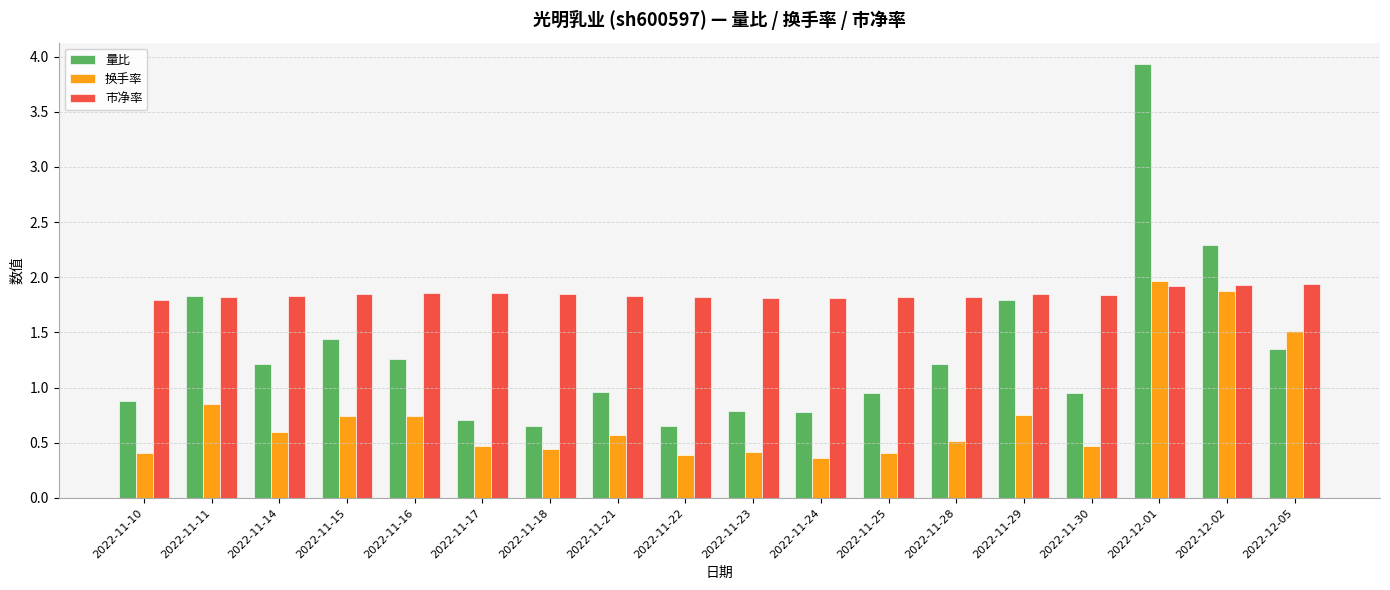

Reading left to right, extract all data points from this chart.

量比: 2022-11-10=0.9	2022-11-11=1.8	2022-11-14=1.2	2022-11-15=1.4	2022-11-16=1.3	2022-11-17=0.7	2022-11-18=0.7	2022-11-21=1.0	2022-11-22=0.7	2022-11-23=0.8	2022-11-24=0.8	2022-11-25=0.9	2022-11-28=1.2	2022-11-29=1.8	2022-11-30=0.9	2022-12-01=3.9	2022-12-02=2.3	2022-12-05=1.4
换手率: 2022-11-10=0.4	2022-11-11=0.8	2022-11-14=0.6	2022-11-15=0.7	2022-11-16=0.7	2022-11-17=0.5	2022-11-18=0.4	2022-11-21=0.6	2022-11-22=0.4	2022-11-23=0.4	2022-11-24=0.4	2022-11-25=0.4	2022-11-28=0.5	2022-11-29=0.8	2022-11-30=0.5	2022-12-01=2.0	2022-12-02=1.9	2022-12-05=1.5
市净率: 2022-11-10=1.8	2022-11-11=1.8	2022-11-14=1.8	2022-11-15=1.9	2022-11-16=1.9	2022-11-17=1.9	2022-11-18=1.9	2022-11-21=1.8	2022-11-22=1.8	2022-11-23=1.8	2022-11-24=1.8	2022-11-25=1.8	2022-11-28=1.8	2022-11-29=1.9	2022-11-30=1.8	2022-12-01=1.9	2022-12-02=1.9	2022-12-05=1.9